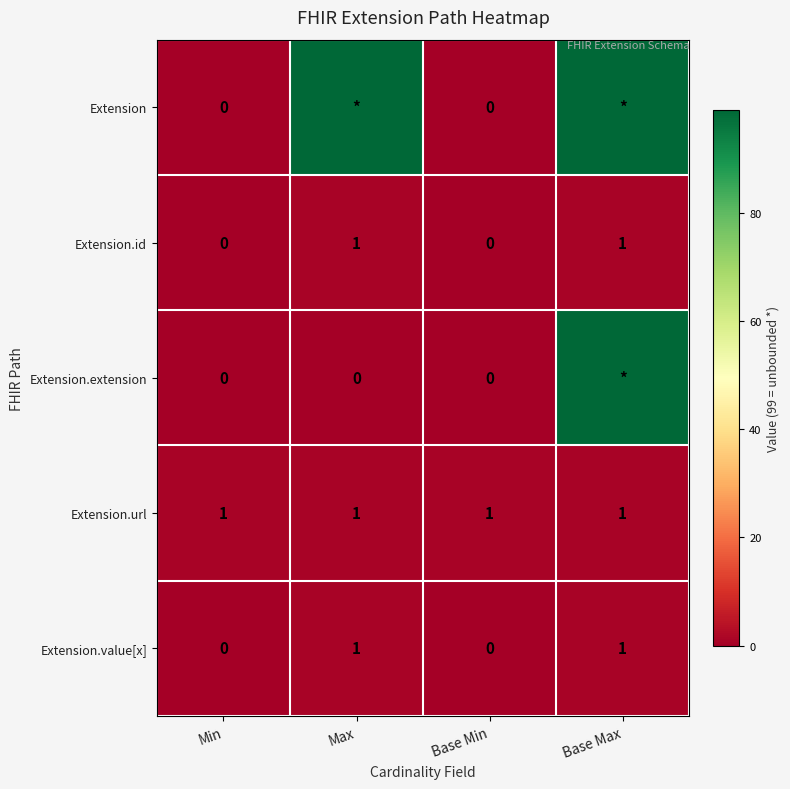

Is the value of Extension at Base Min greater than the value of Extension.url at Max?

No